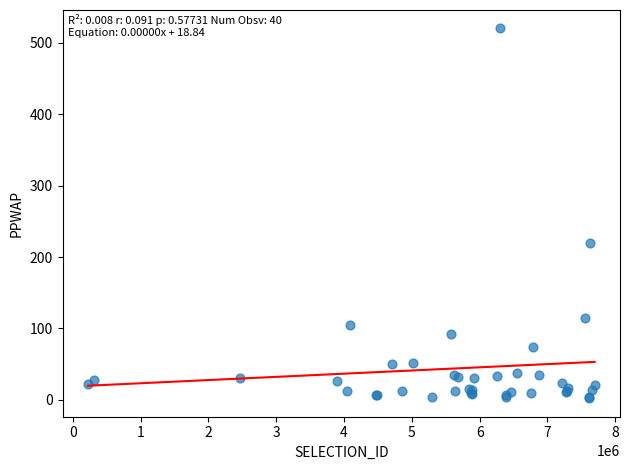

What Y value in the scatter plot is closest to 261?

219.3